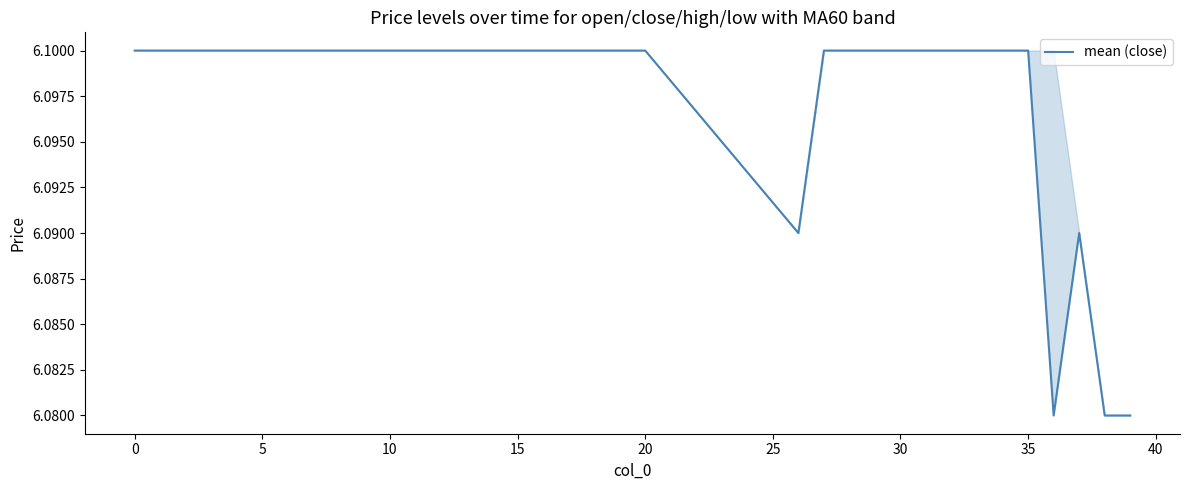

The value at 35 is 6.1. True or false?

True